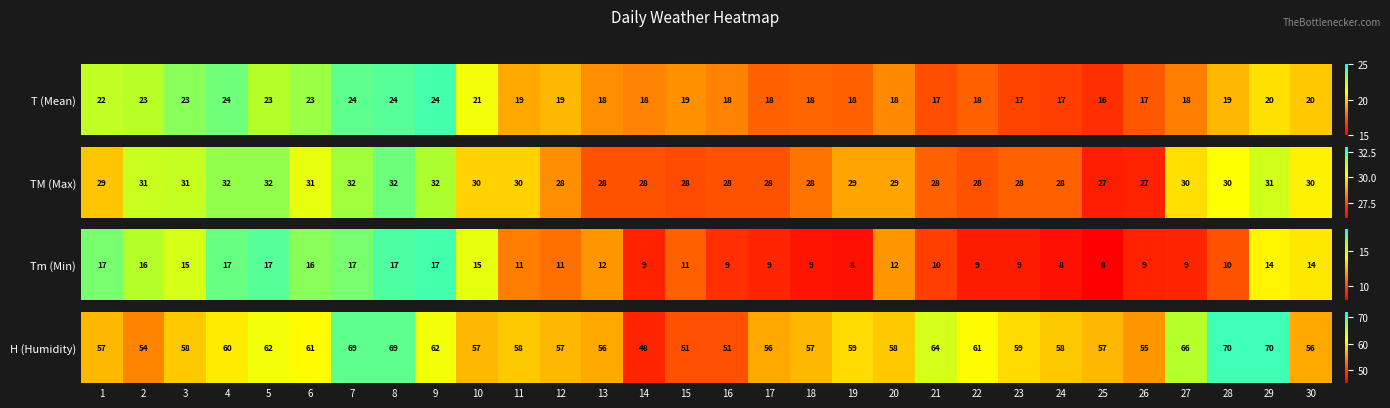

Where does the data first go above 58?

4